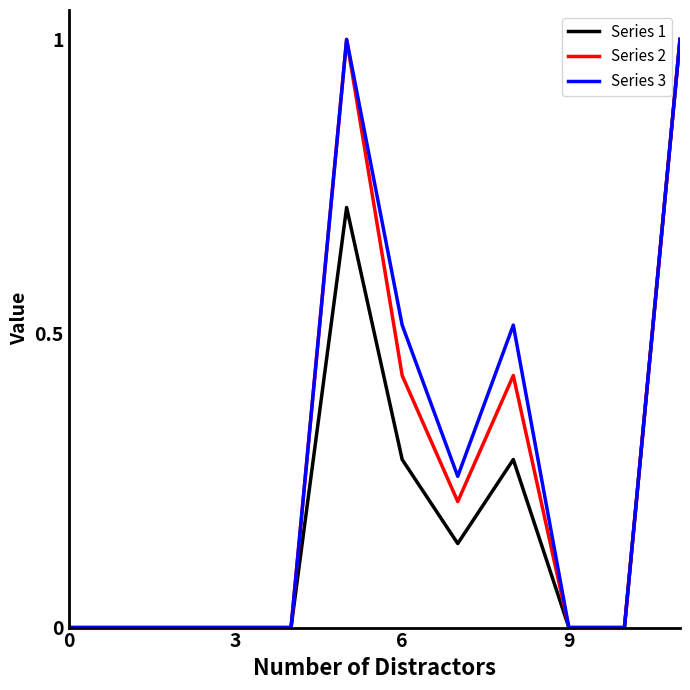

What is the maximum value shown in the chart?

1.0